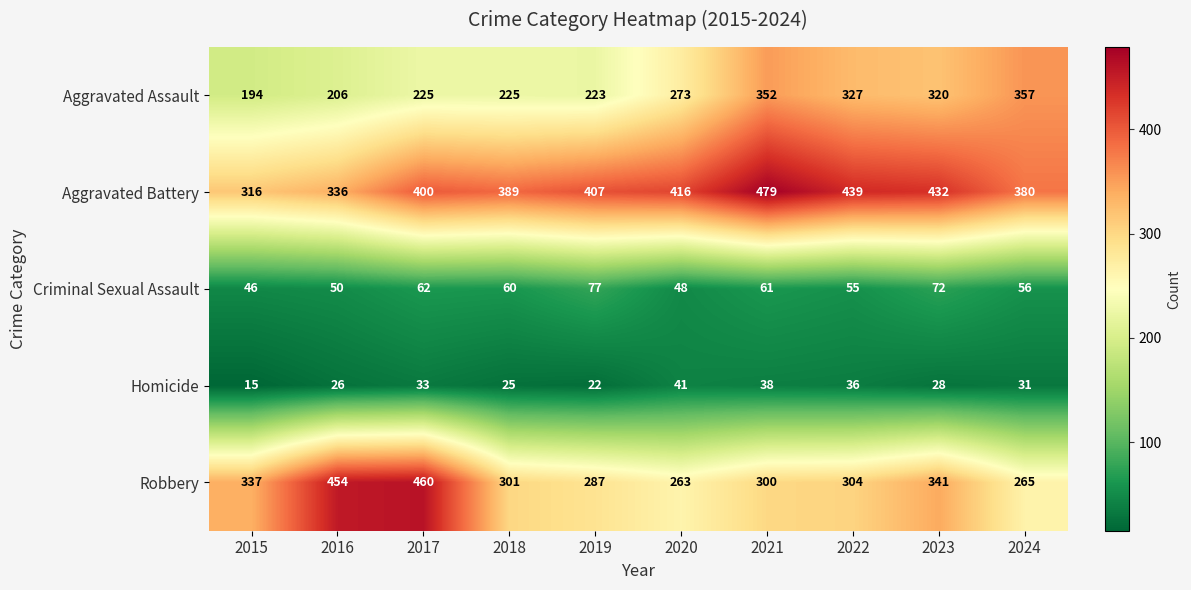

Which series has the largest total across all categories?

Aggravated Battery